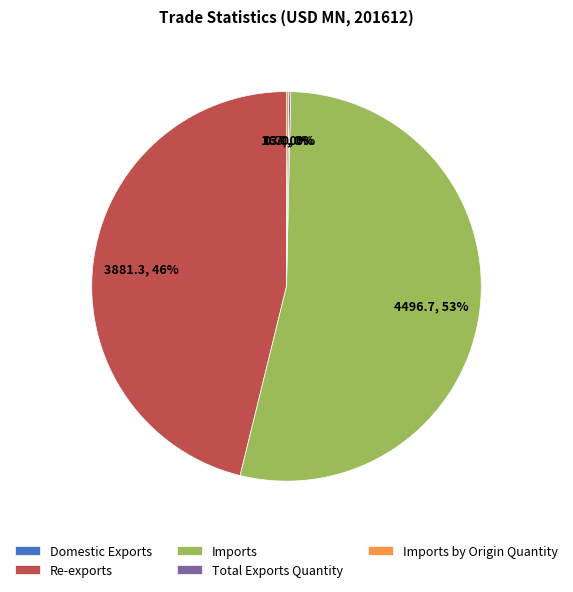

To the nearest percent, what is the average slice percentage?

20%